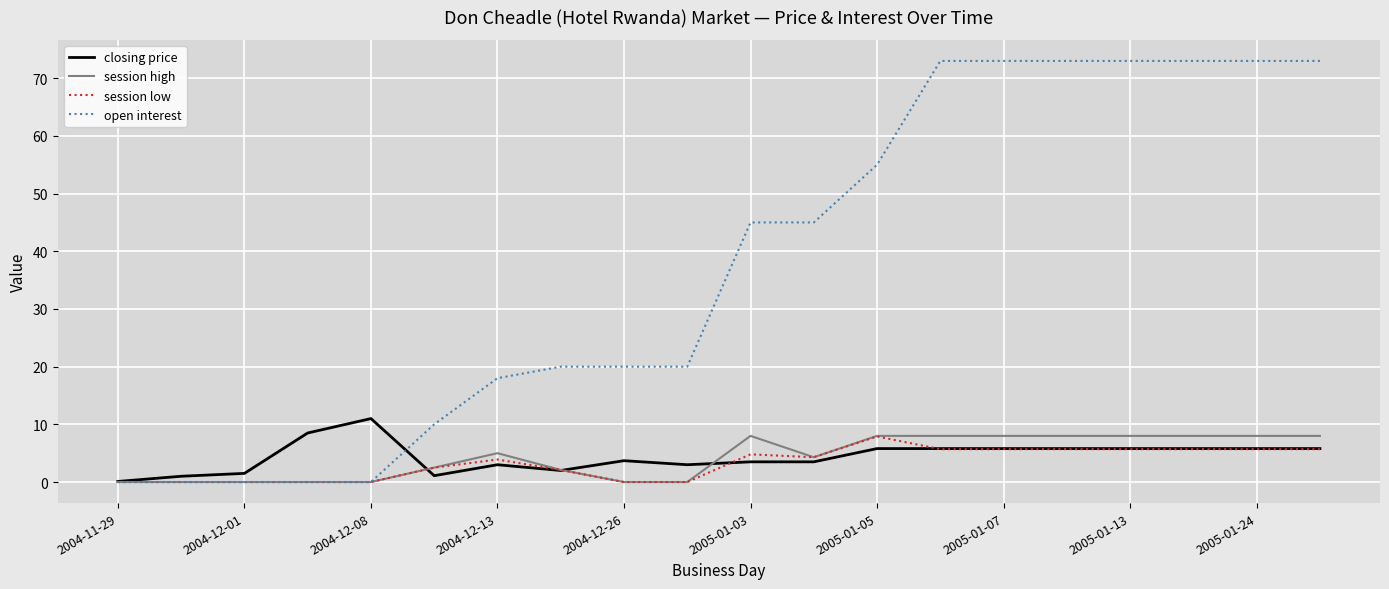

Which series has the widest spread of values?

open interest